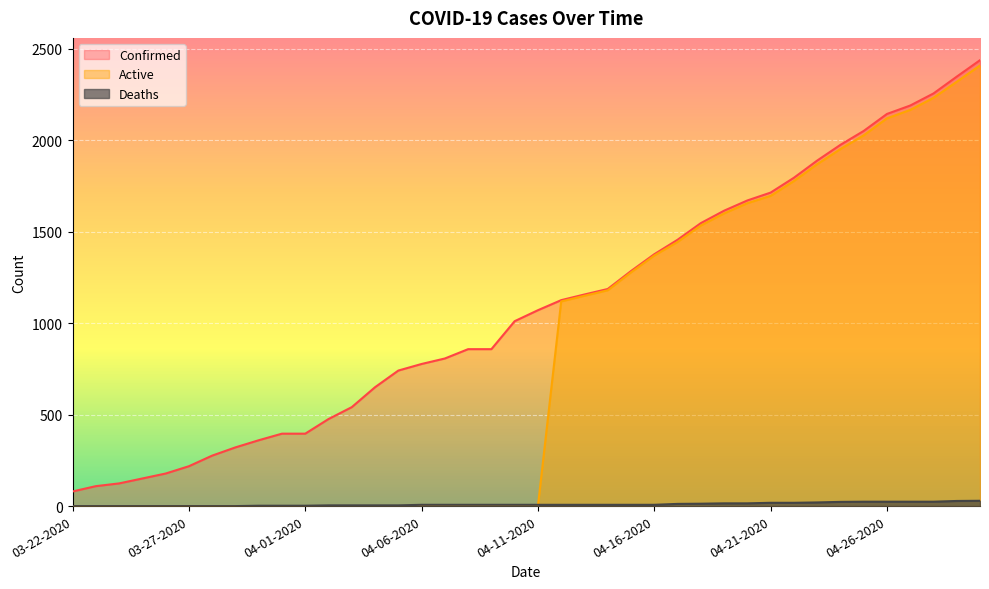

What is the sum of all Deaths values?

386